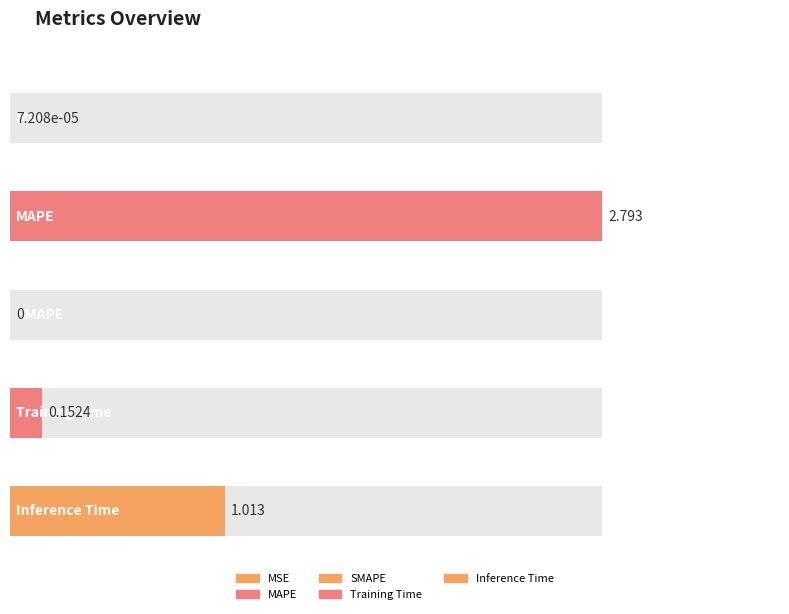

What is the sum of all values?

4.0